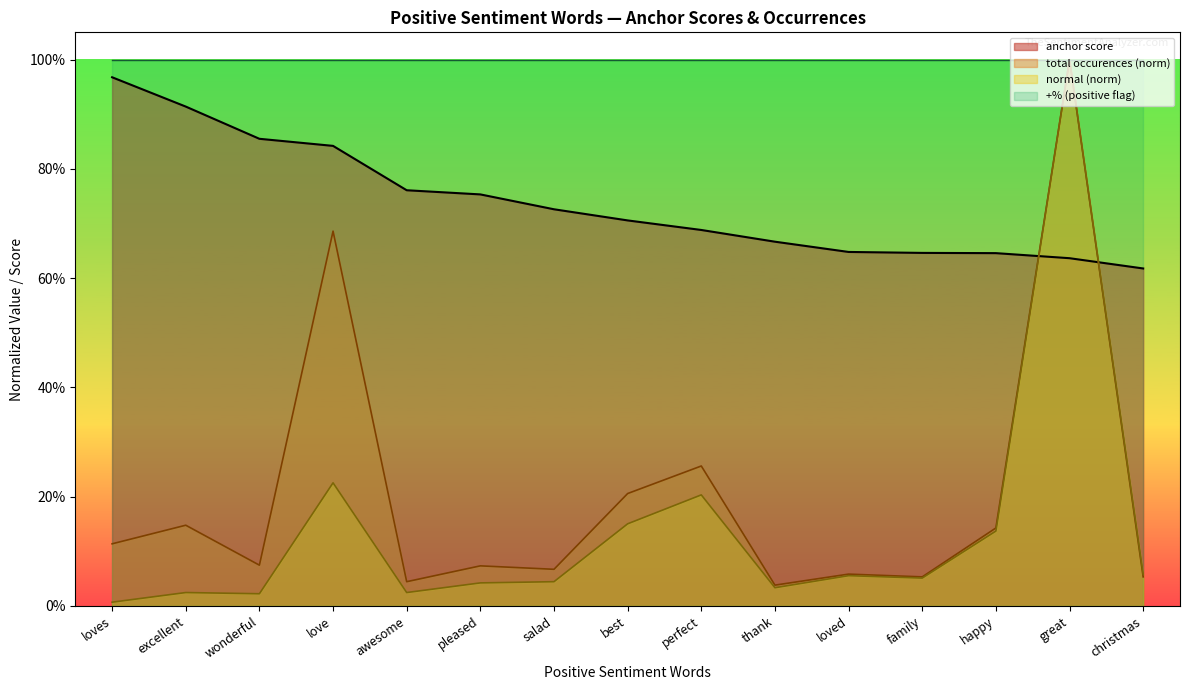

Is it true that normal (normalized) equals 0.0 at excellent?

True